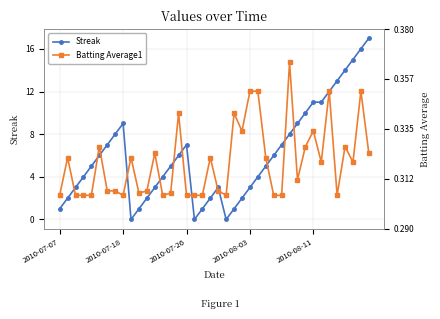

Which series has the largest total across all categories?

Streak